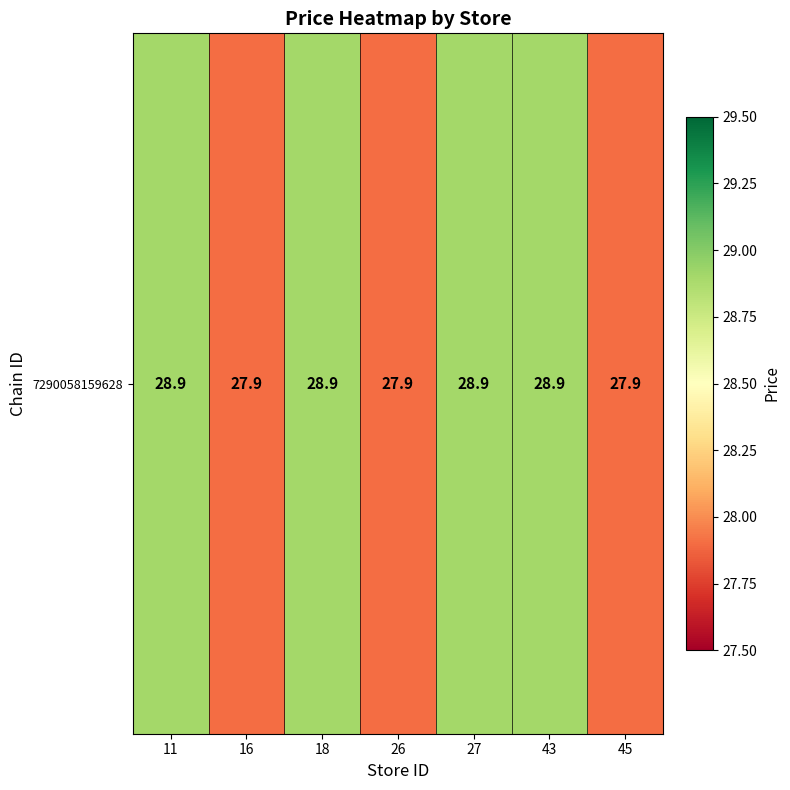

Where does the data first go above 28?

11